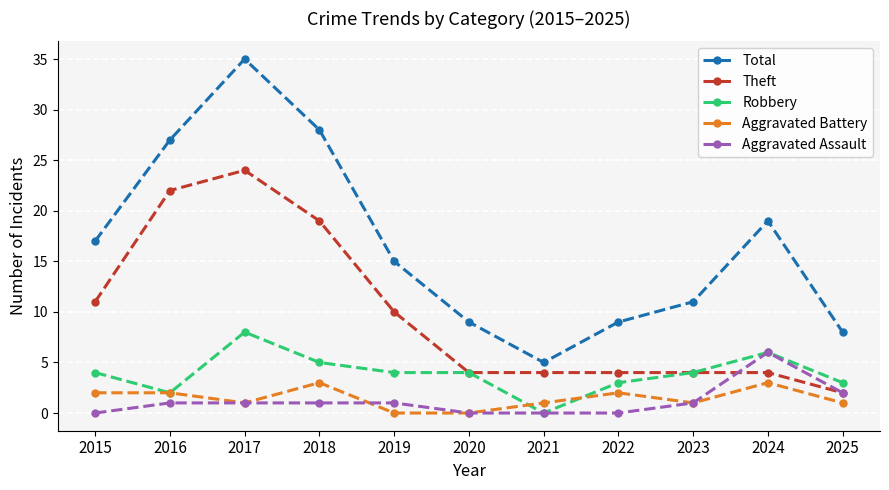

What are all the series names shown in the legend?

Total, Theft, Robbery, Aggravated Battery, Aggravated Assault